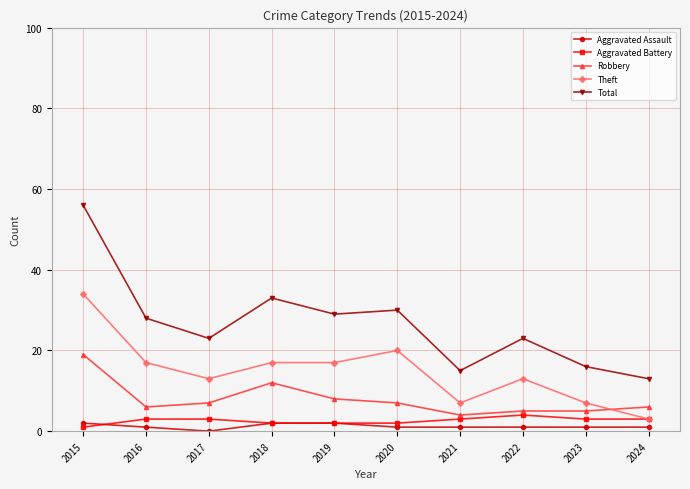

True or false: Robbery and Aggravated Assault cross at least once.

False